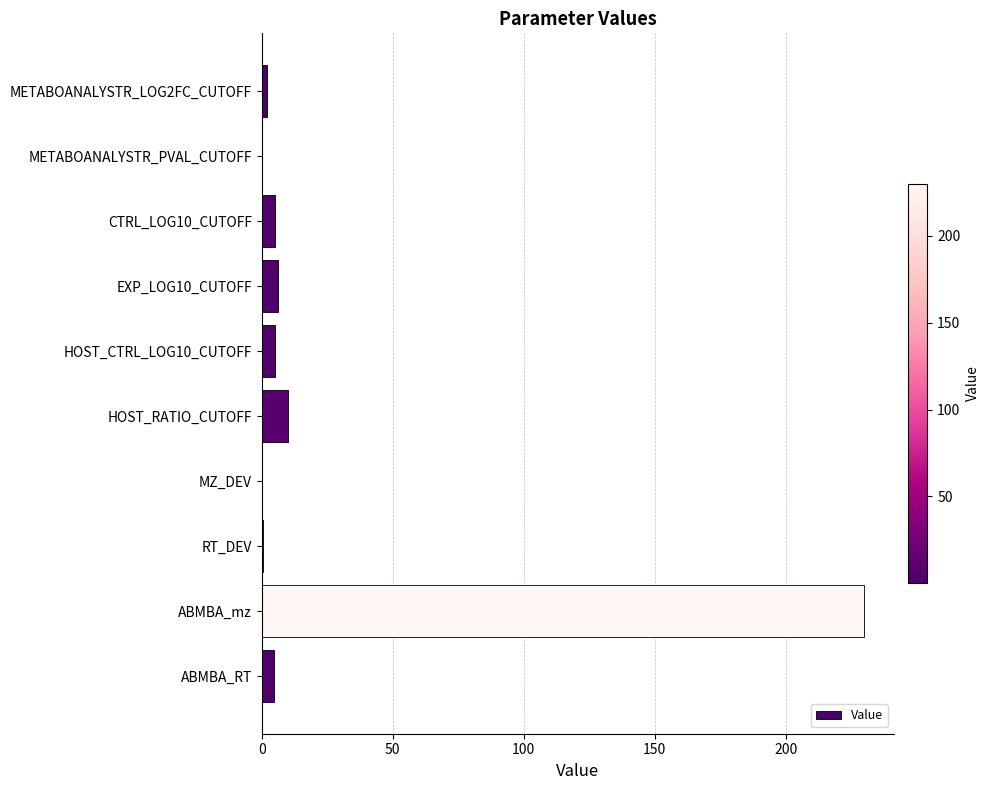

Is it true that the value at HOST_CTRL_LOG10_CUTOFF is 5.0?

True